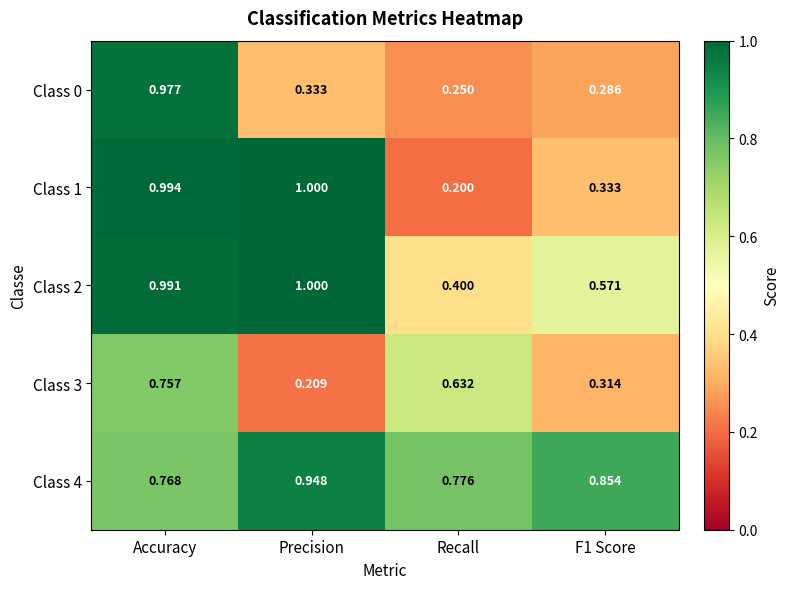

Which series has the widest spread of values?

Class 1